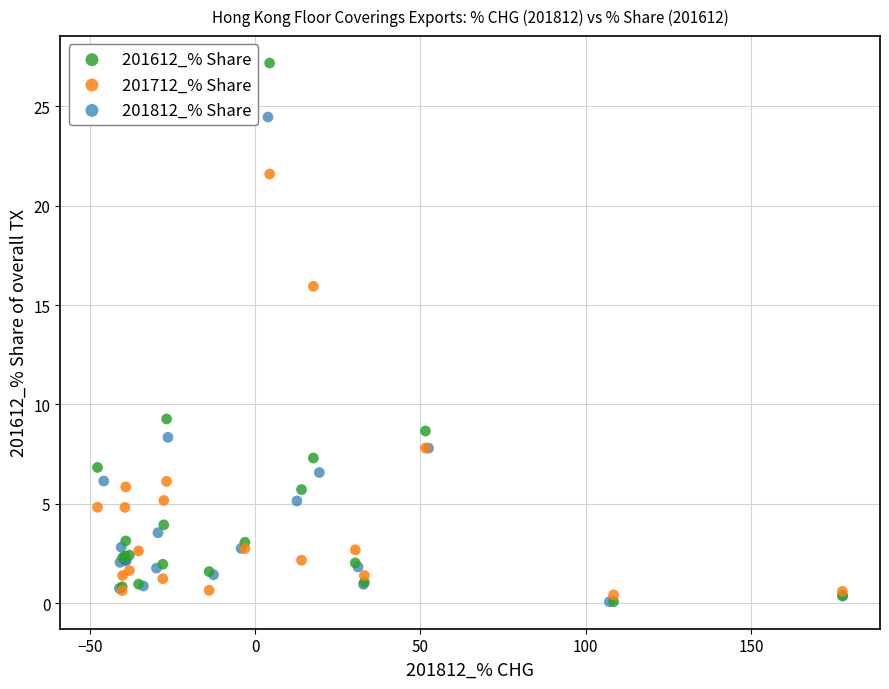

Which series has the widest spread of Y values?

201612_% Share